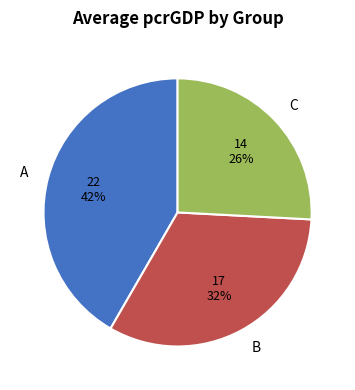

What percentage is the C slice, to the nearest percent?

26%